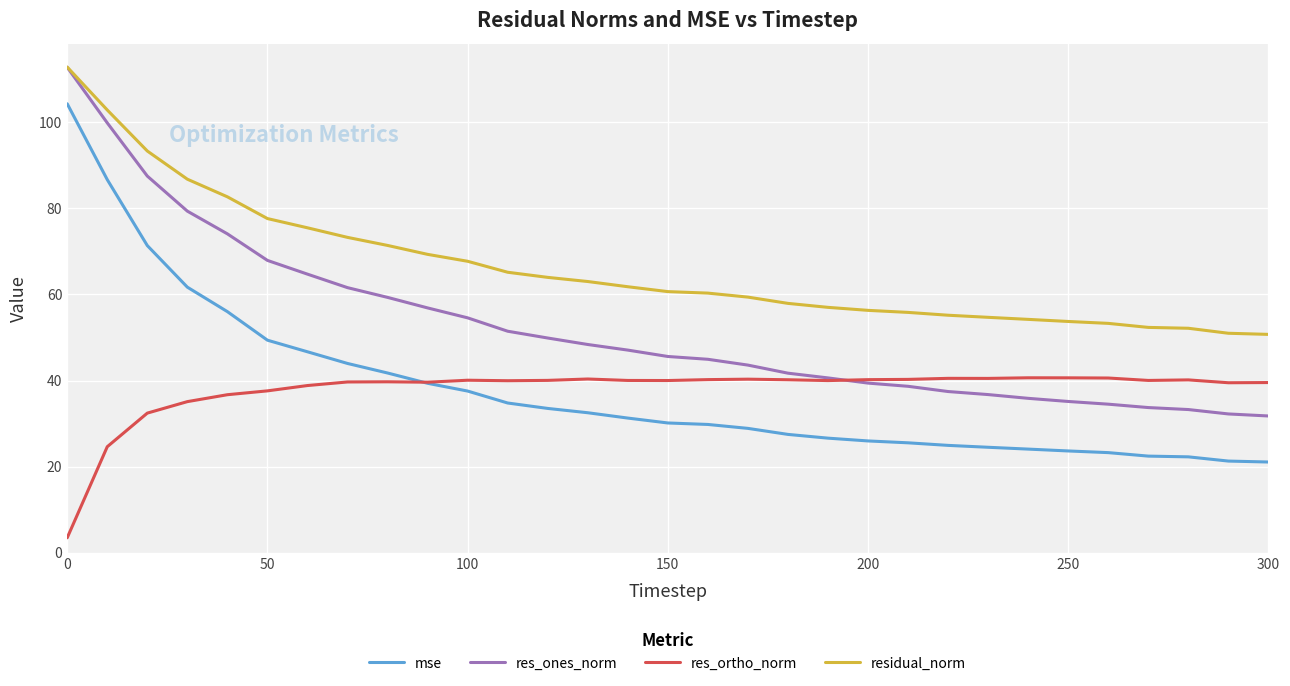

What is the minimum value shown in the chart?

3.5